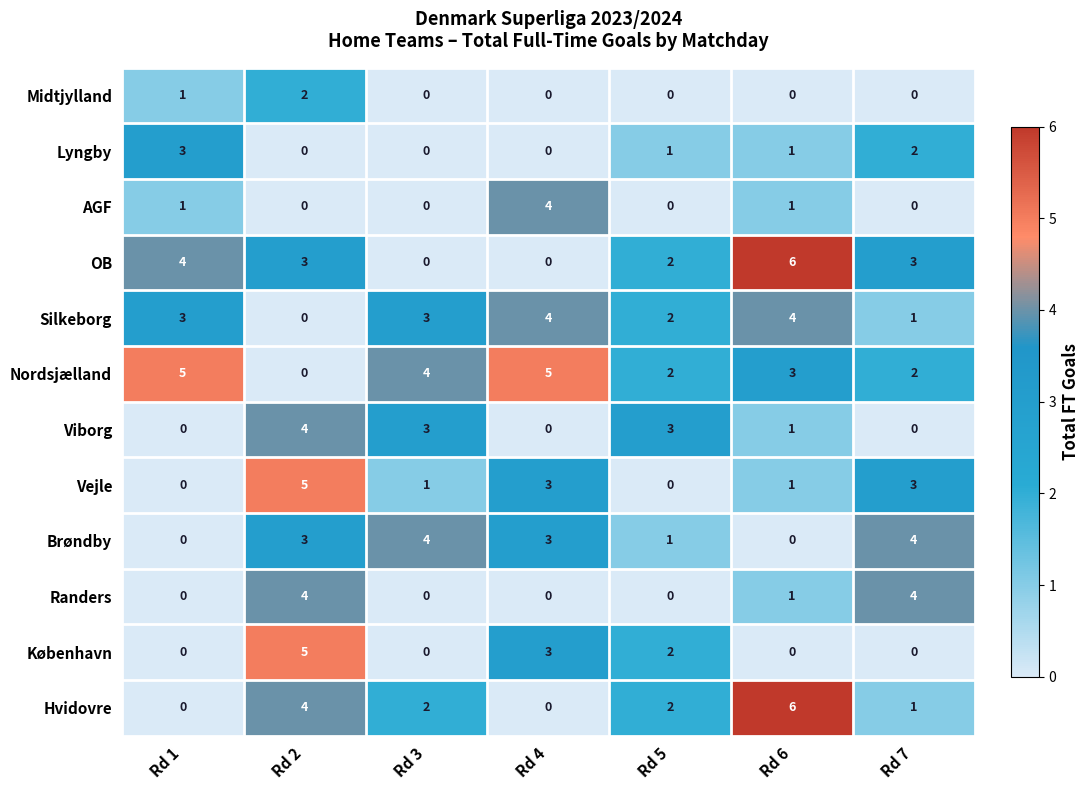

Count the number of data series in this chart.

12